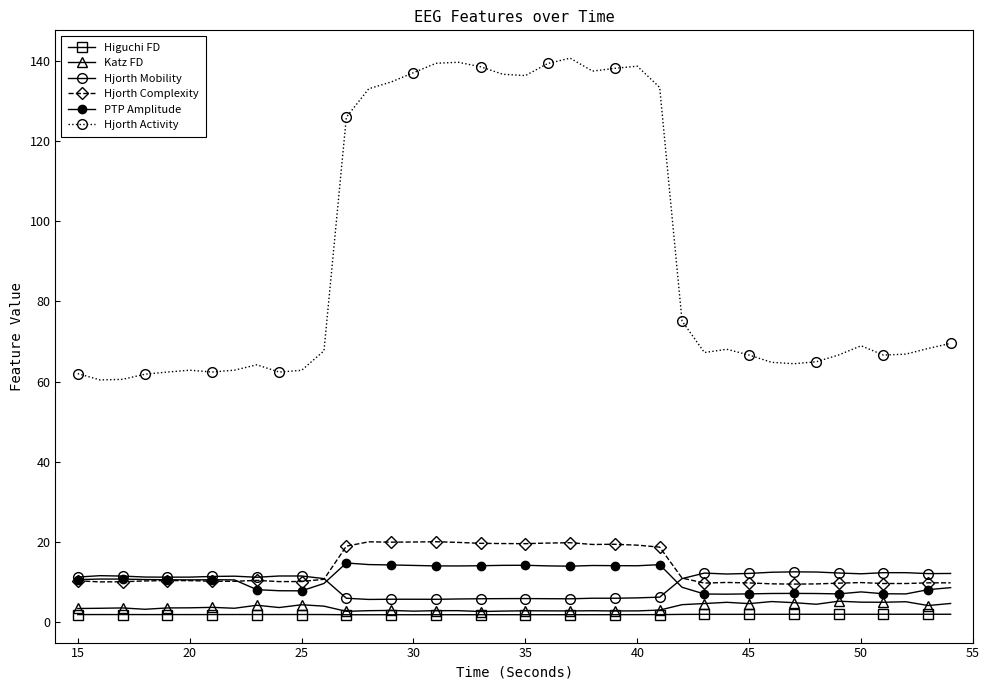

Is this an area chart (filled region under the line)?

No